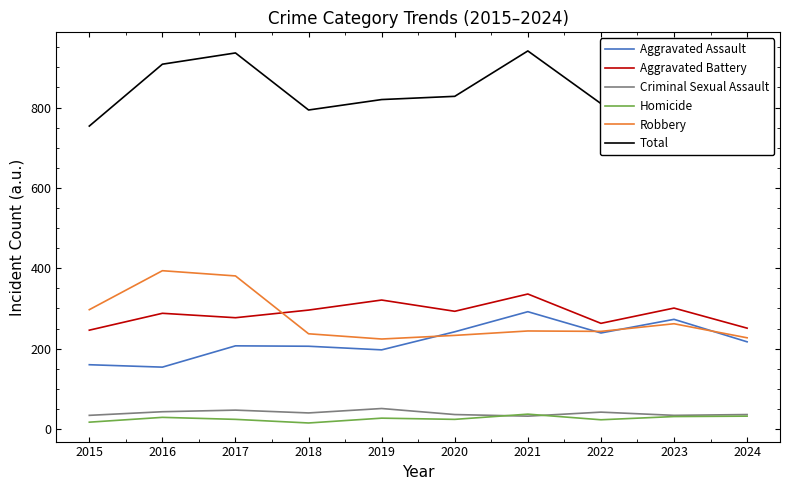

True or false: Aggravated Assault and Homicide intersect in this chart.

False